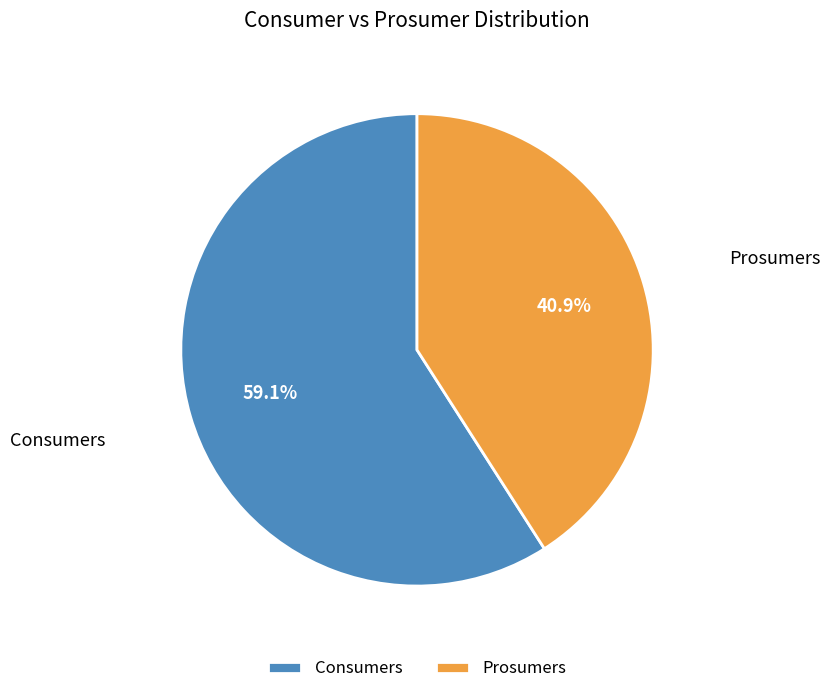

To the nearest percent, what is the difference between the largest and smallest slice percentages?

18%